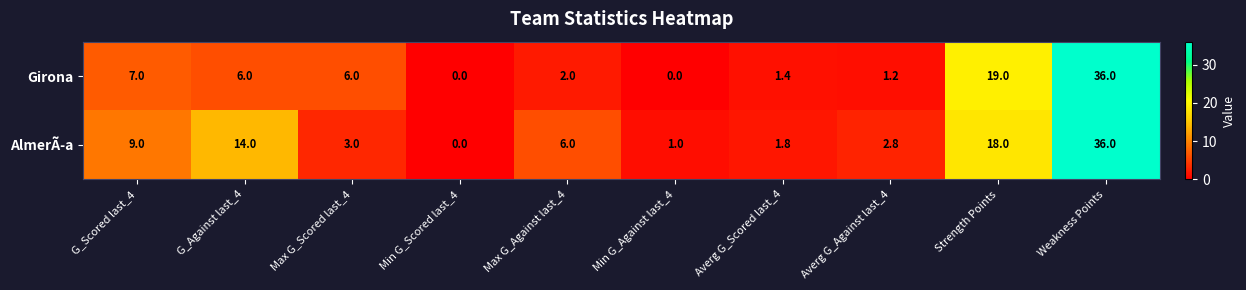

The AlmerÃ­a series shows 29.9 at Strength Points. True or false?

False